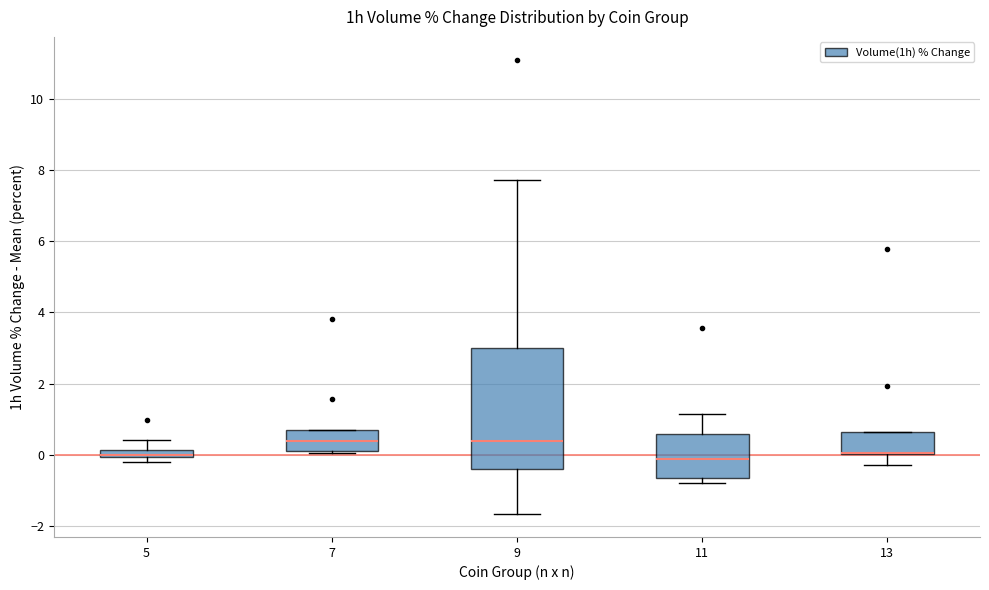

Comparing the boxes themselves (not the whiskers), which one is the tallest?

9